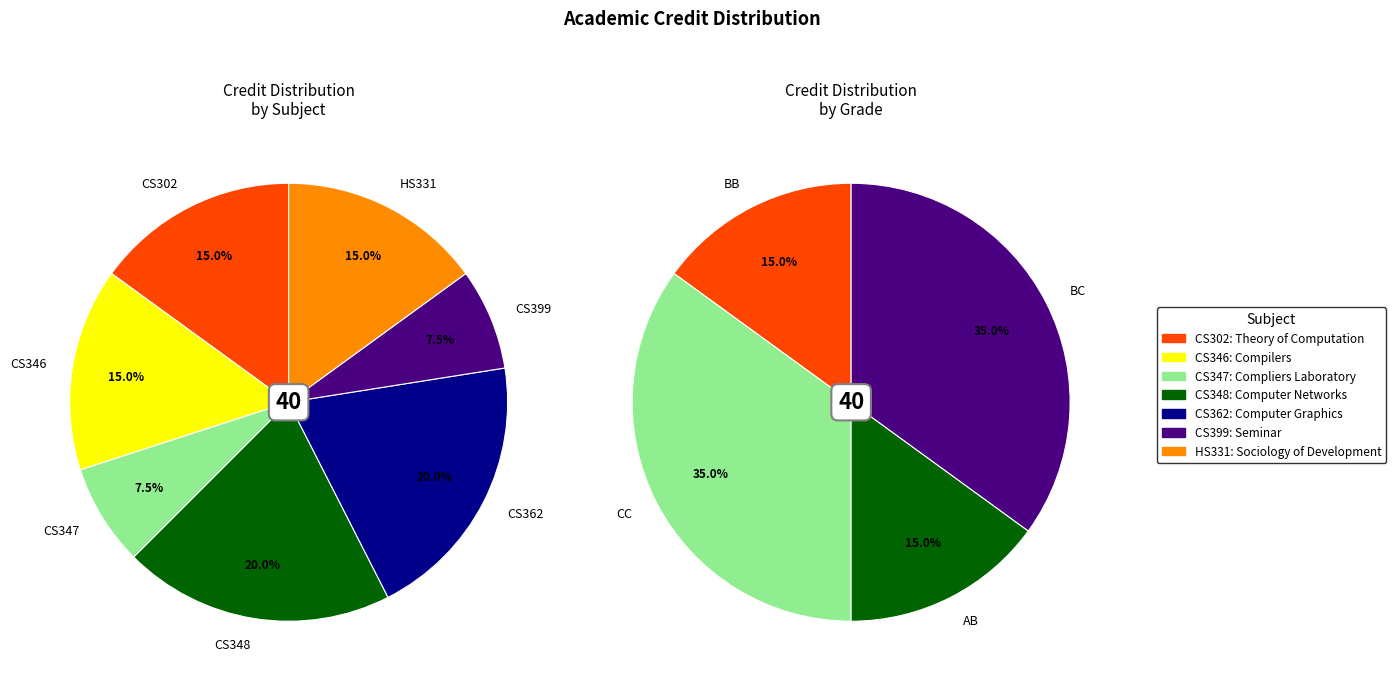

Approximately how many times larger is the value at Computer Graphics compared to Compliers Laboratory?

2.7